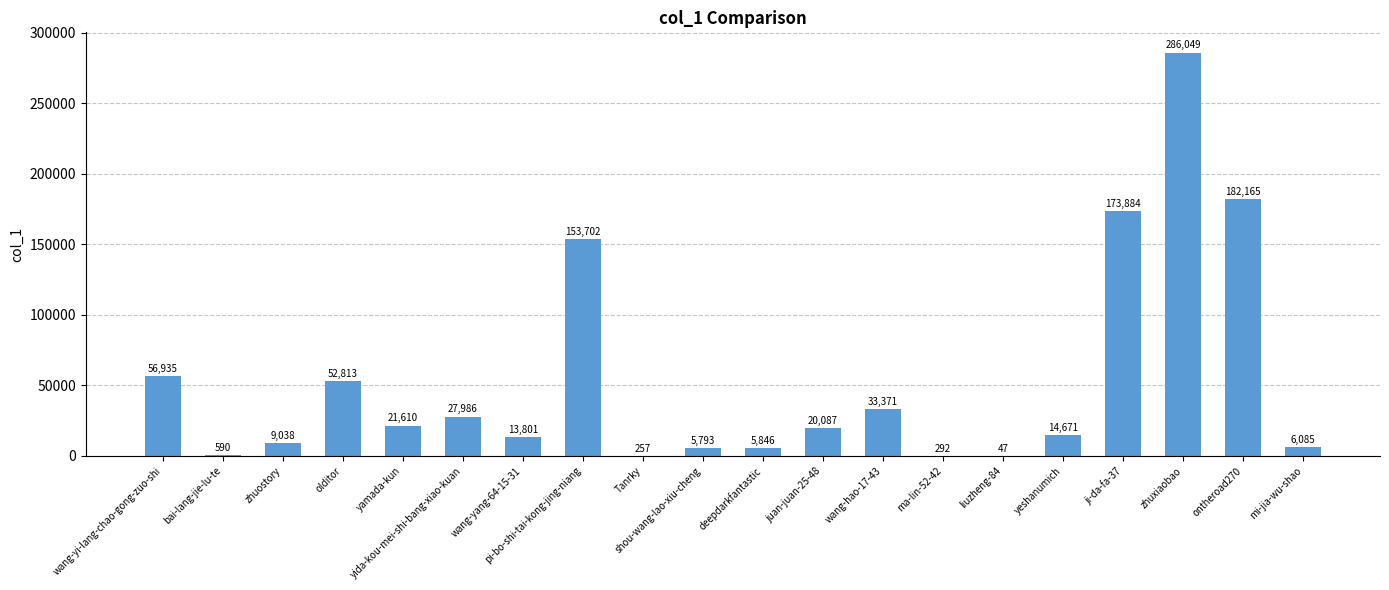

Which label corresponds to the largest value in the chart?

zhuxiaobao